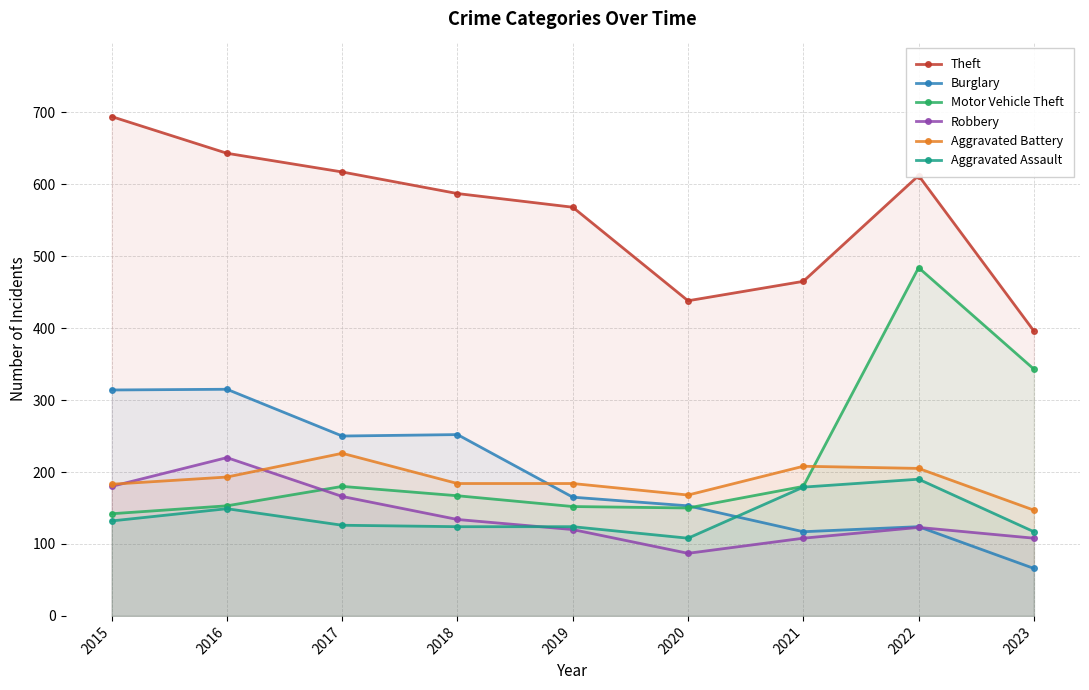

True or false: Aggravated Assault and Theft cross at least once.

False